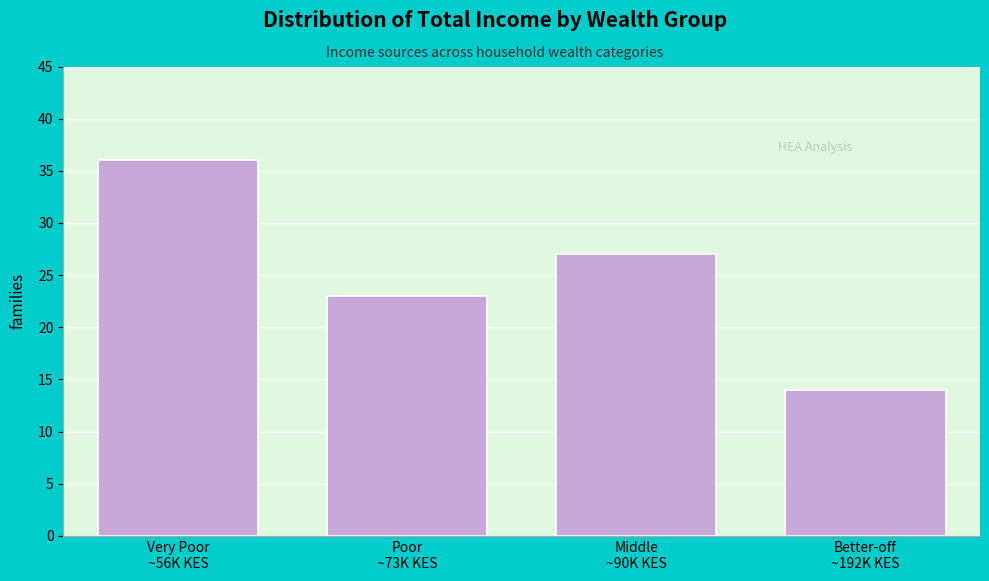

Reading right to left, what are all the values shown in this chart?

14	27	23	36